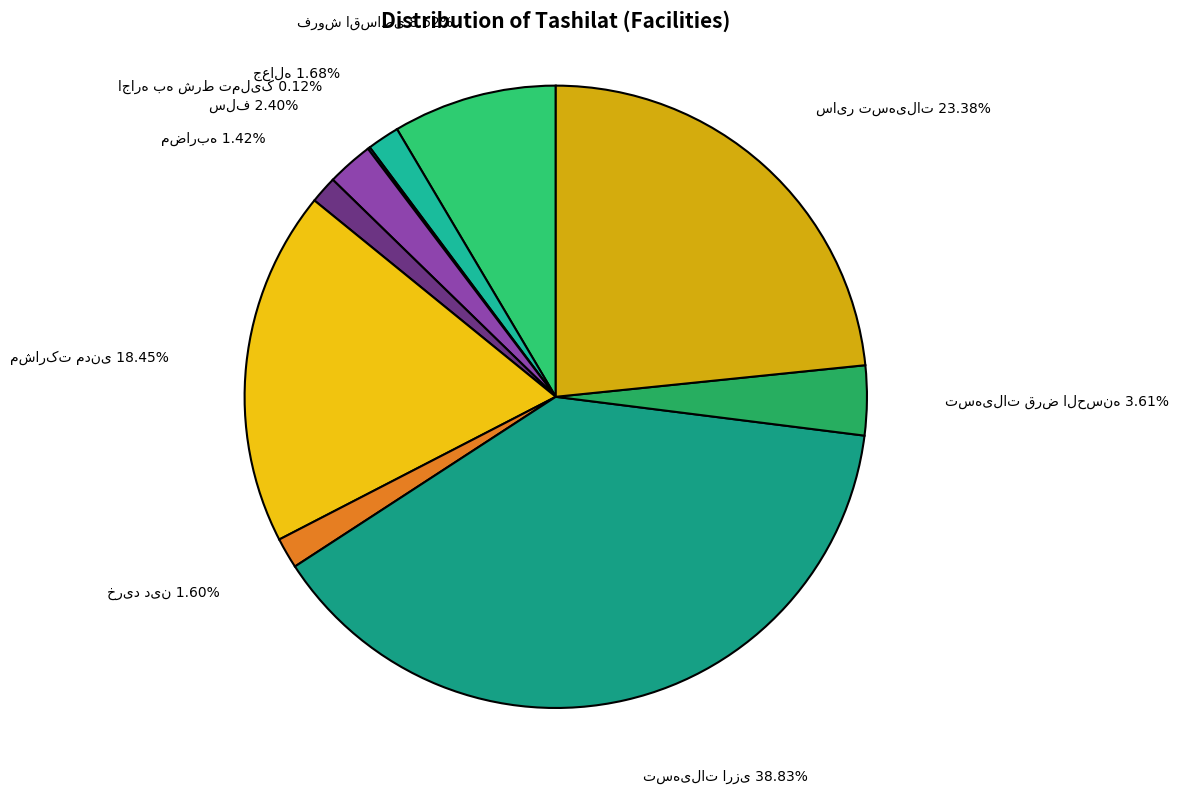

Does any single category account for the majority?

No